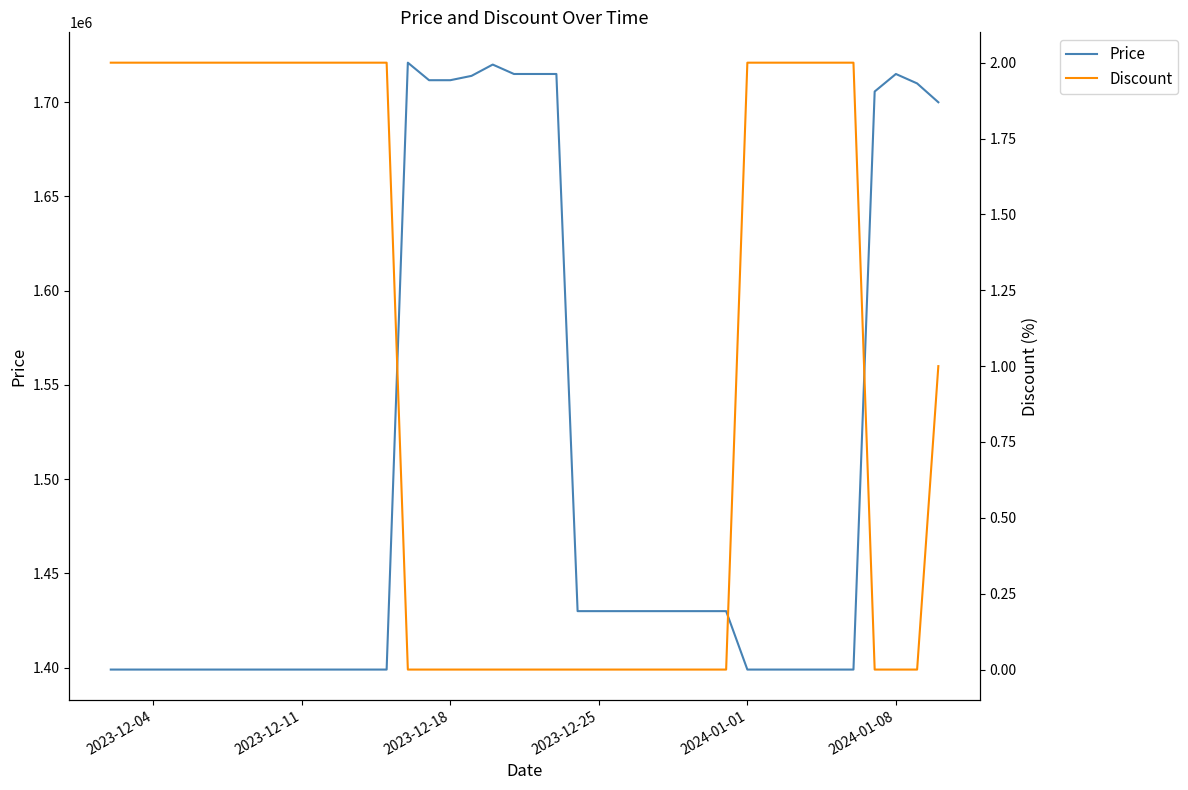

What is the minimum value for Price?

1399000